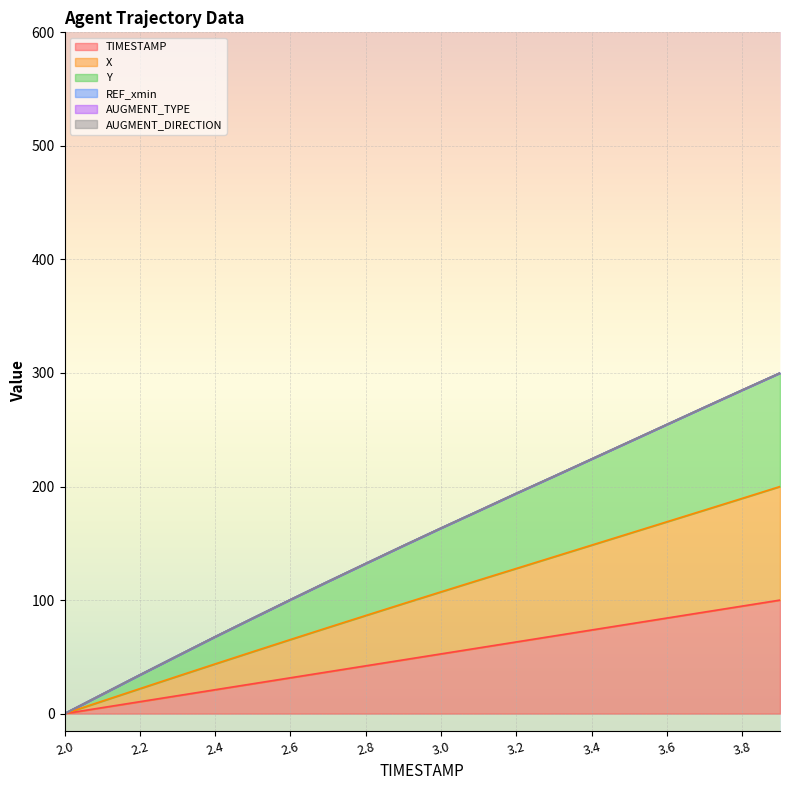

Does the chart display data point markers on the line(s)?

No